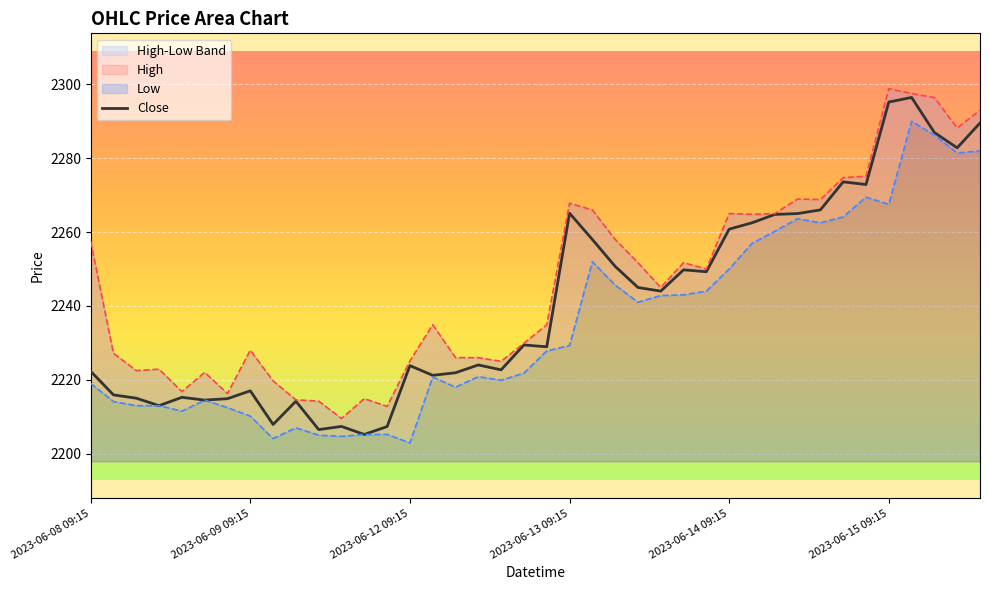

What is the lowest value of the Close series?

2205.2